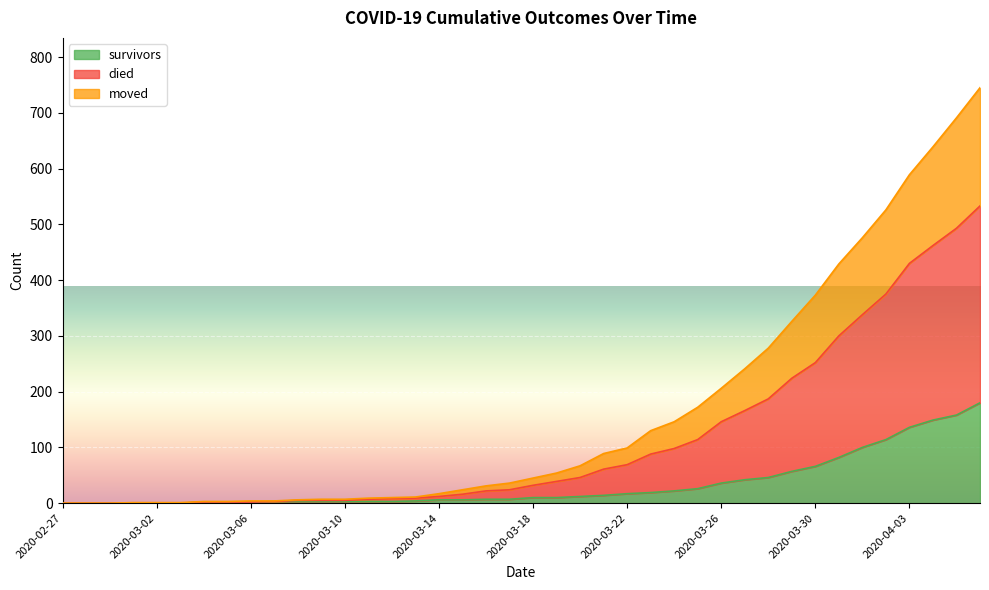

What are all the series names shown in the legend?

survivors, died, moved